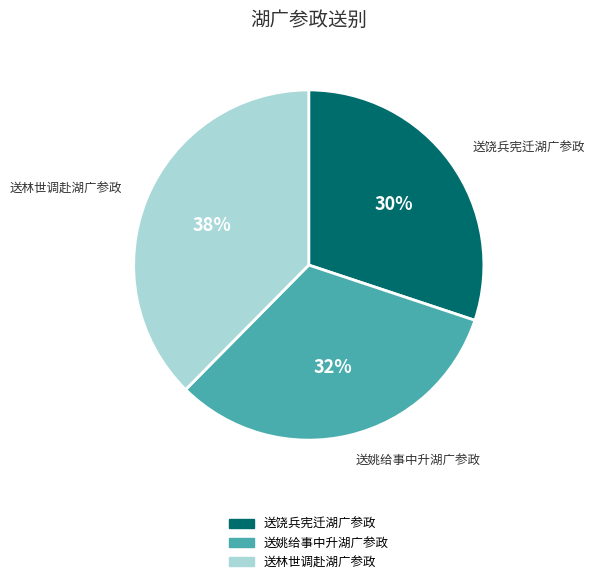

Combined, do 送饶兵宪迁湖广参政 and 送姚给事中升湖广参政 account for over 50%?

Yes